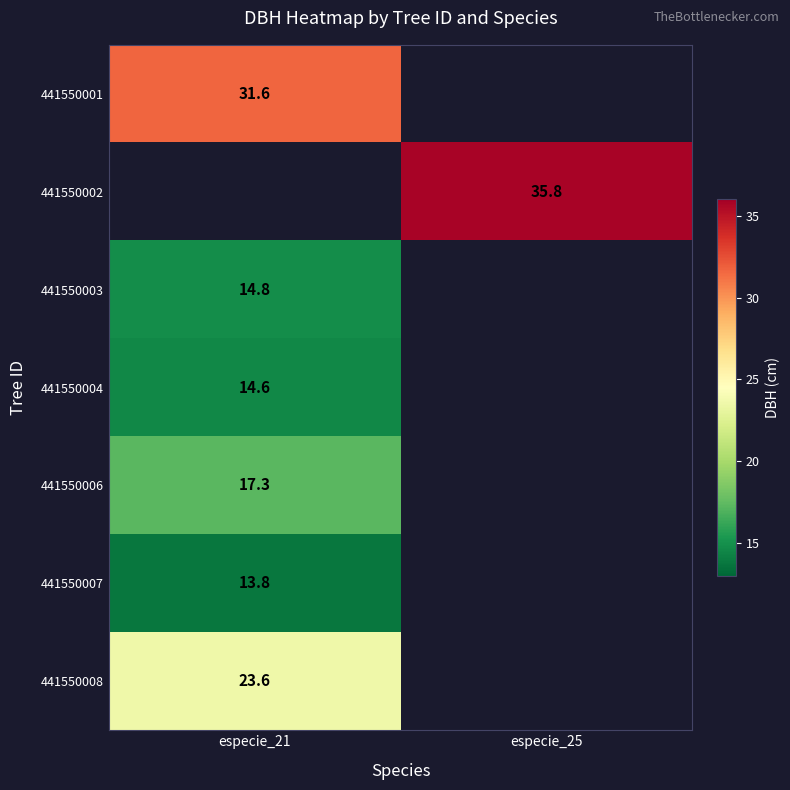

Is the value of 441550004 at especie_25 greater than the value of 441550003 at especie_21?

No